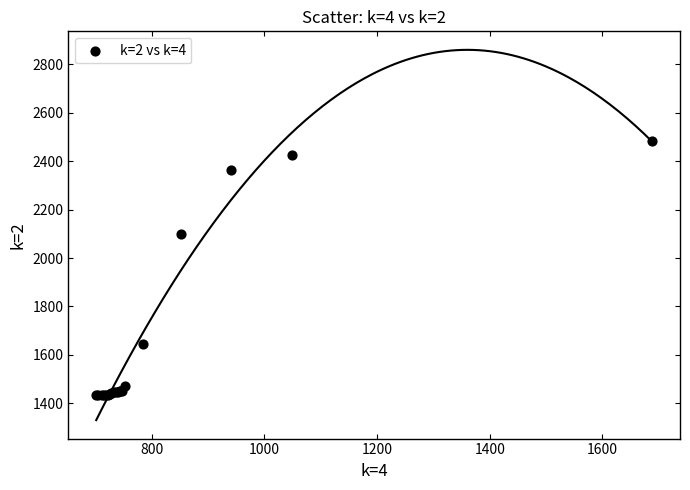

What Y value in the scatter plot is closest to 1958?

2097.6